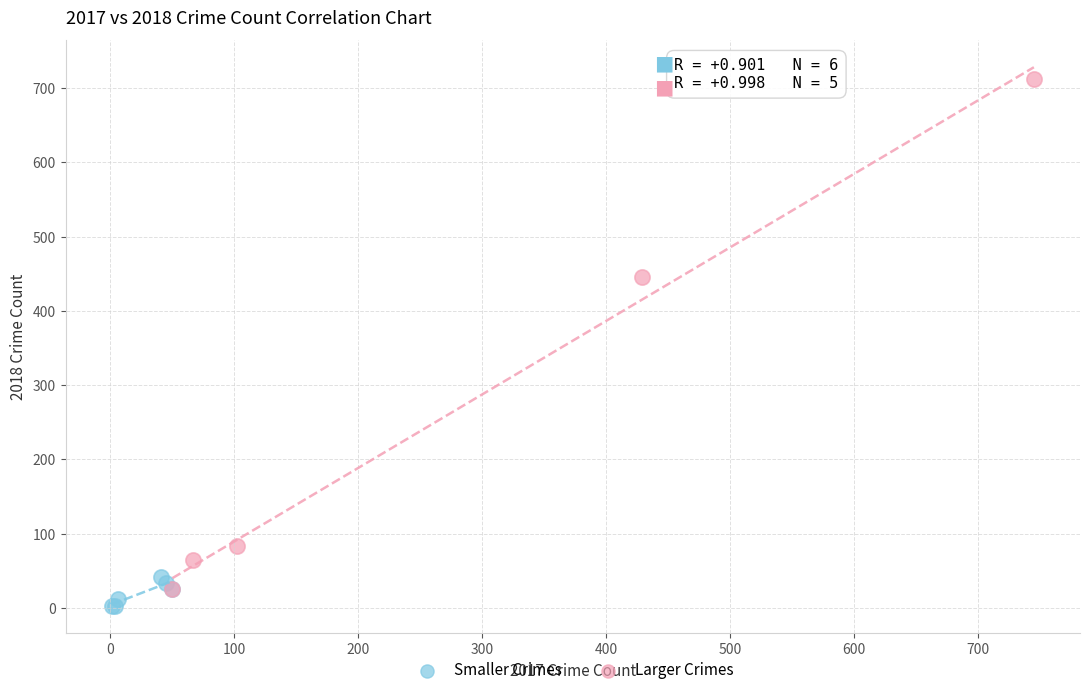

What are all the series names shown in the legend?

Smaller Crimes, Larger Crimes